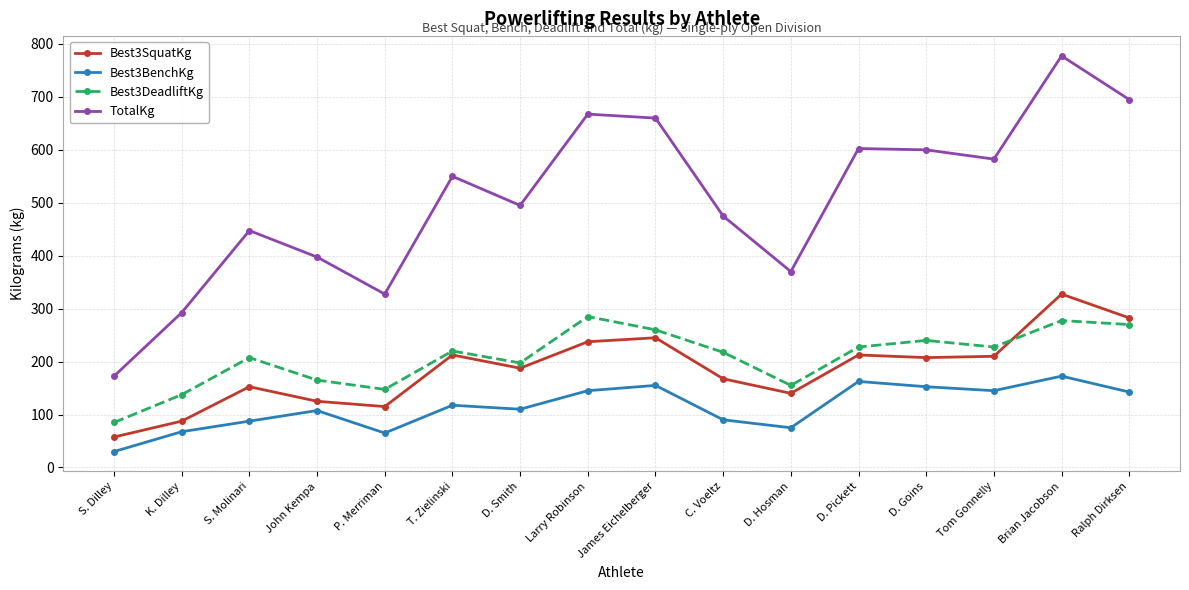

True or false: Best3BenchKg and Best3SquatKg cross at least once.

False